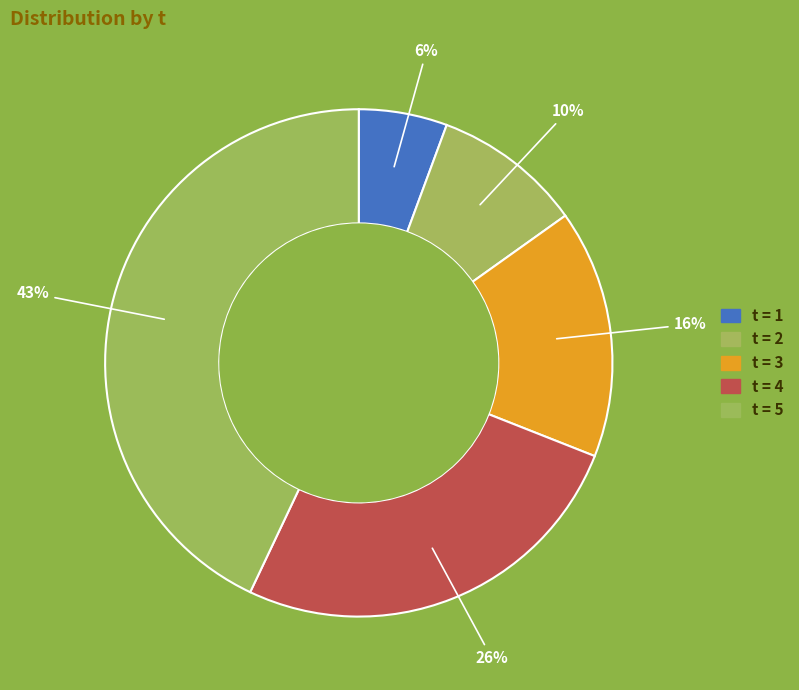

How many slices are in this pie chart?

5